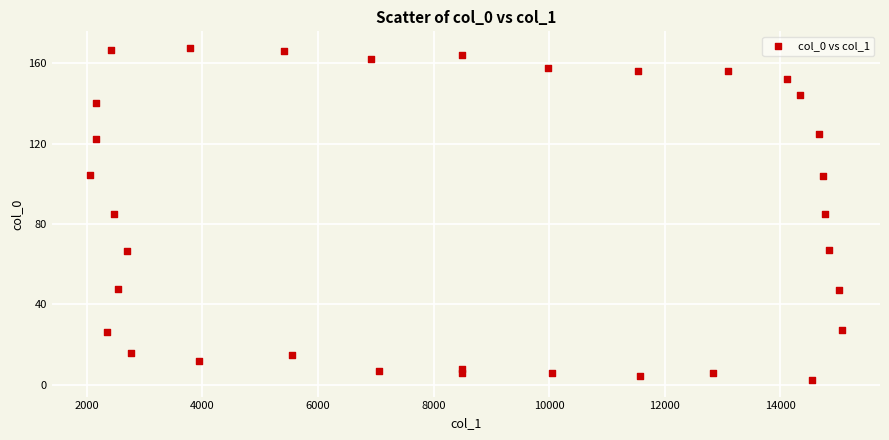

What is the range of Y values (max minus min)?

165.4